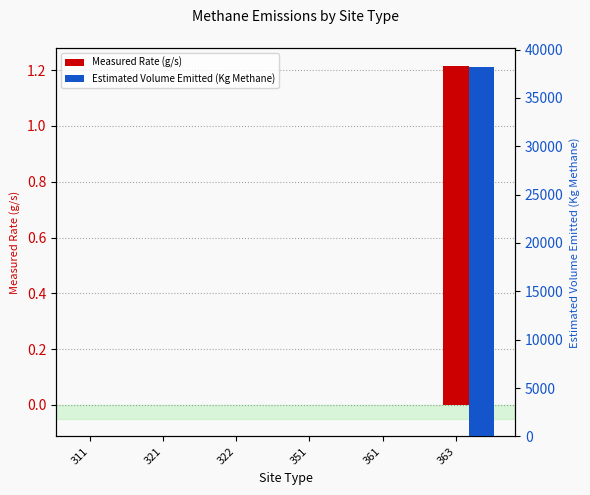

How many bars are there in each group?

2